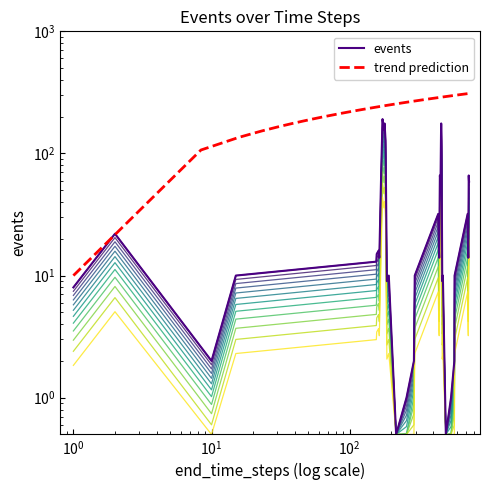

List the labels in order of value, smallest first.

217, 497, 258, 542, 10, 292, 573, 1, 186, 468, 15, 192, 296, 473, 575, 156, 164, 445, 723, 157, 162, 443, 720, 2, 438, 715, 455, 732, 454, 731, 169, 450, 728, 182, 463, 177, 459, 179, 460, 173